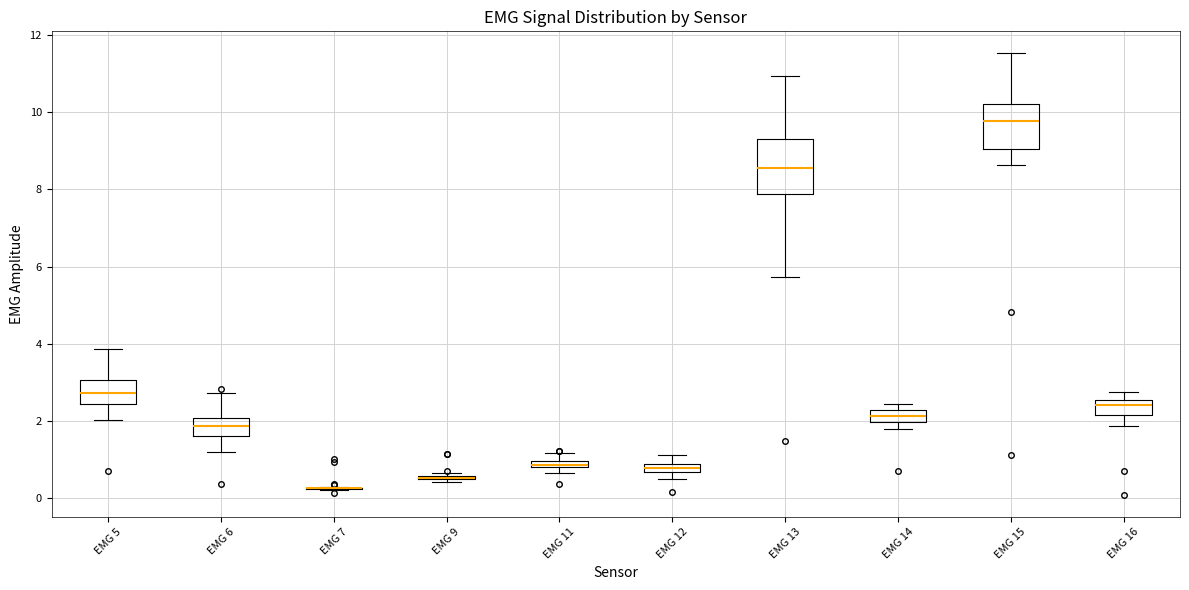

Which box is the tallest, from its lower edge to its upper edge?

EMG 13